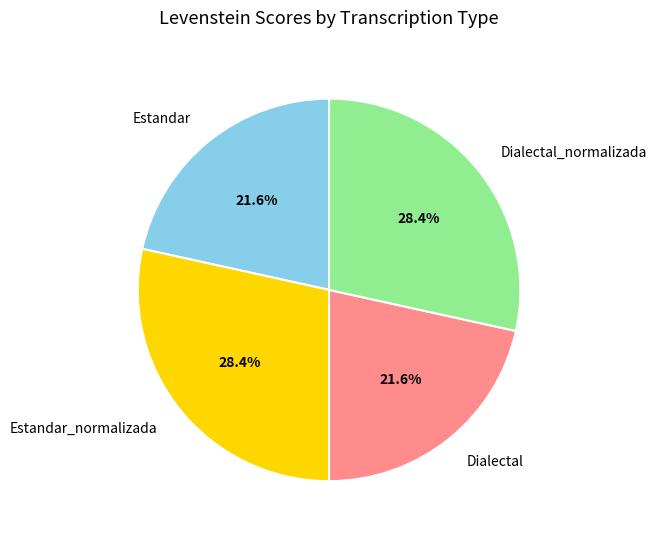

What is the total percentage of Dialectal_normalizada and Dialectal?

50.0%